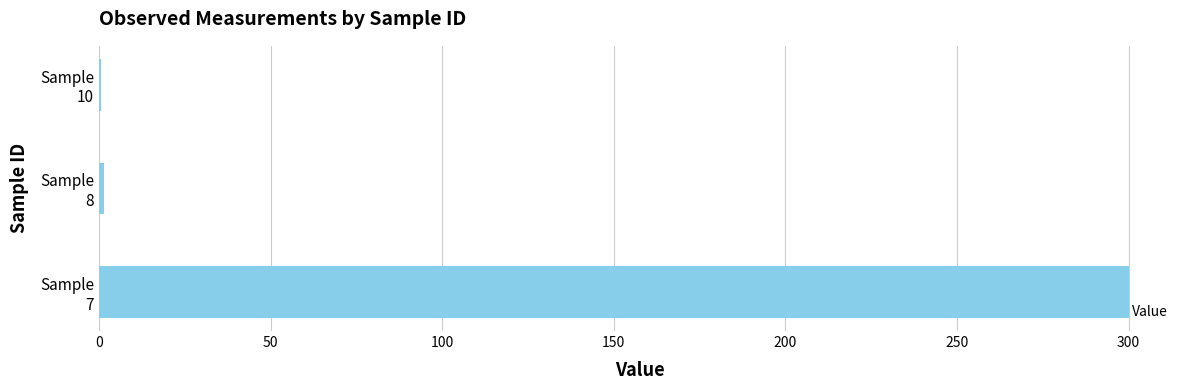

What is the sum of all values?

302.1